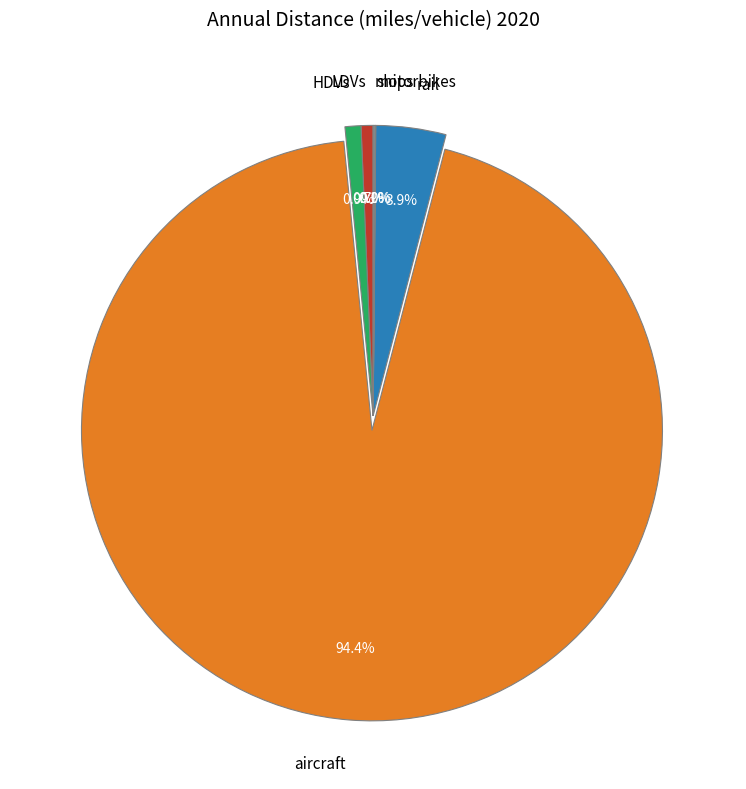

Which category accounts for the majority?

aircraft